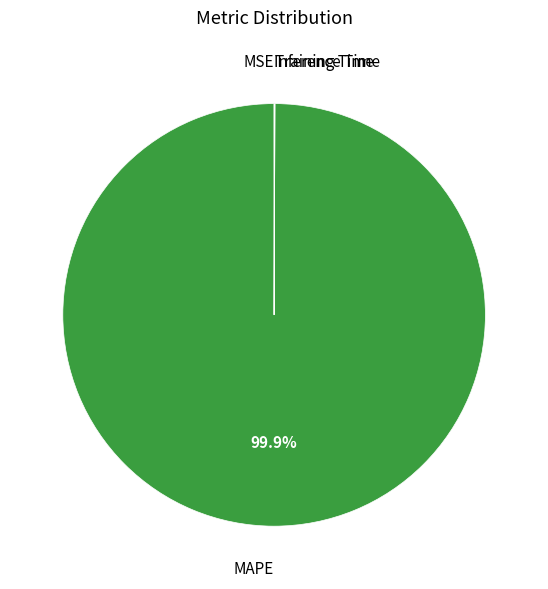

Does any single category account for the majority?

Yes